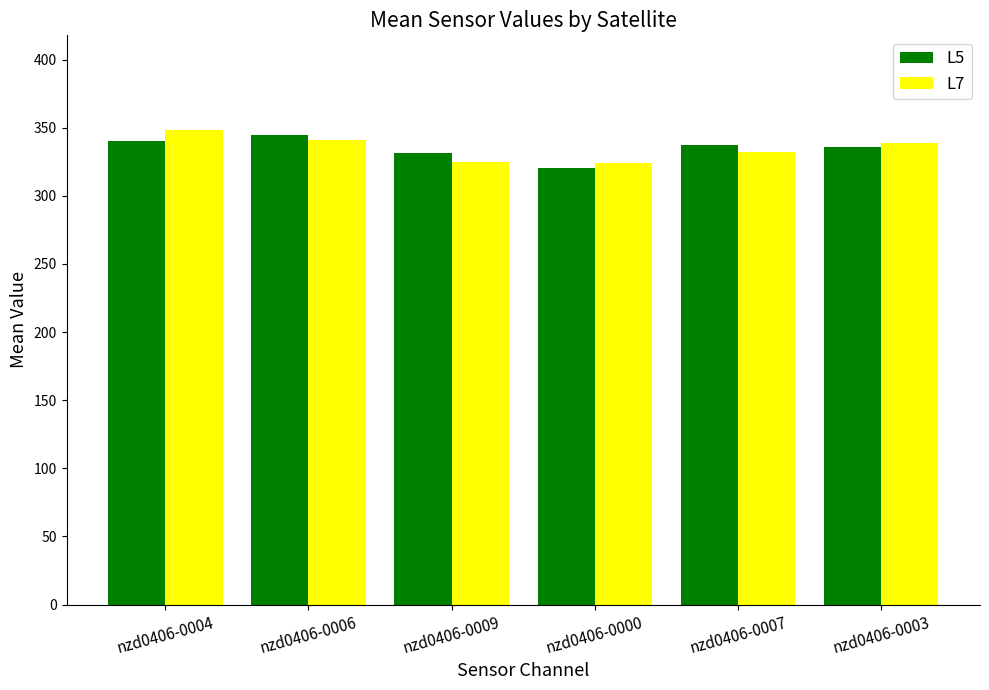

What is the label of the 1st bar from the right?

nzd0406-0003